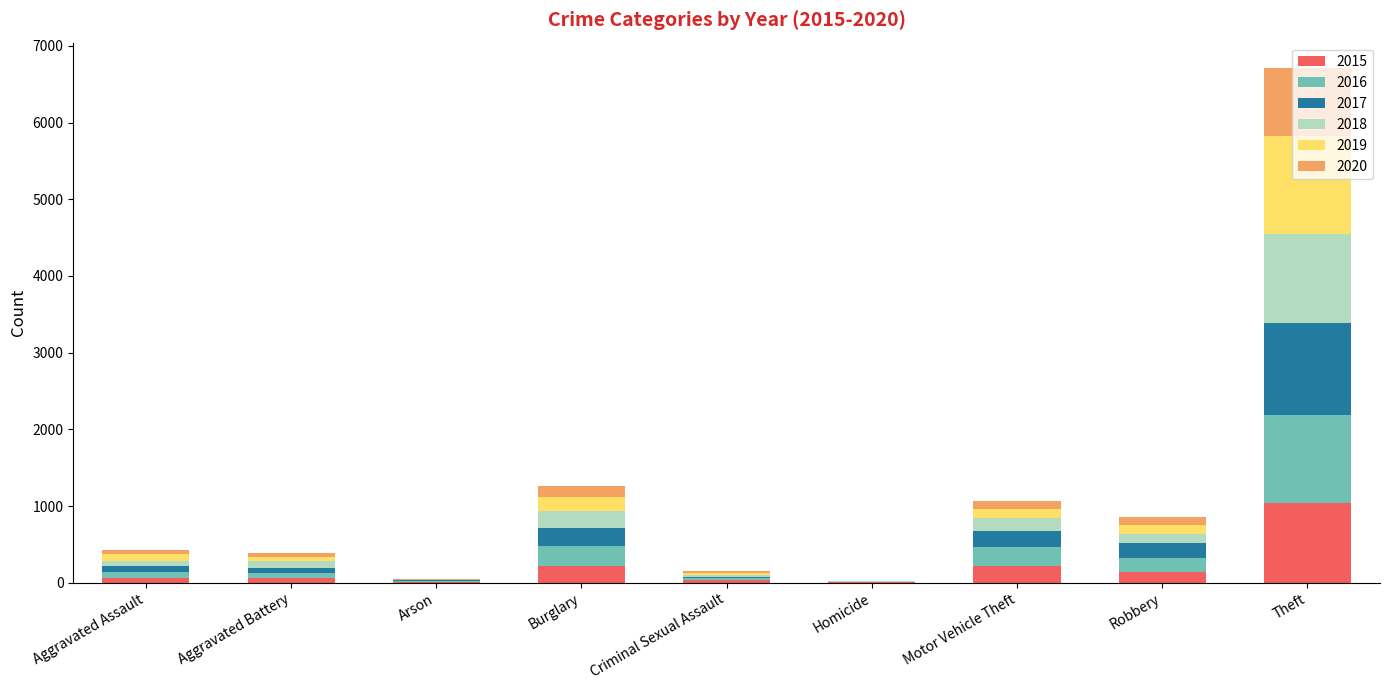

What is the highest value of the 2015 series?

1041